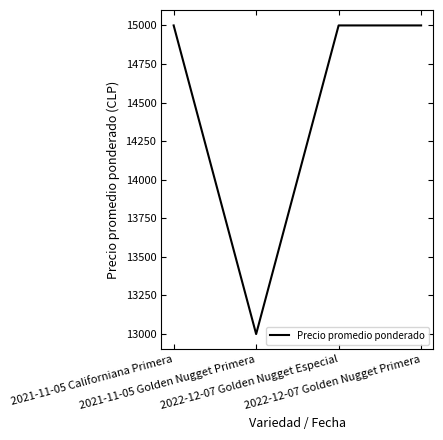

What is the smallest value displayed?

13000